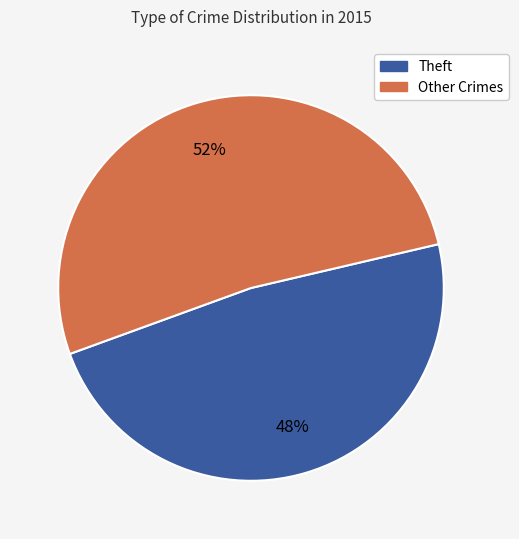

True or false: Theft accounts for 35% of the total.

False